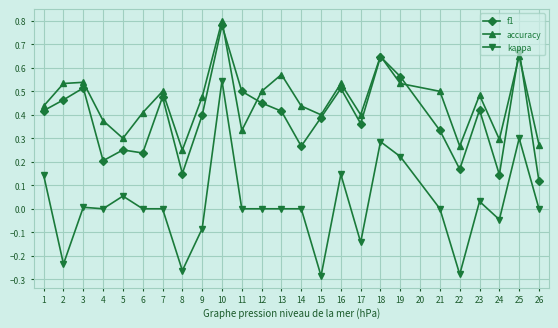

What is the sum of all accuracy values?

11.4